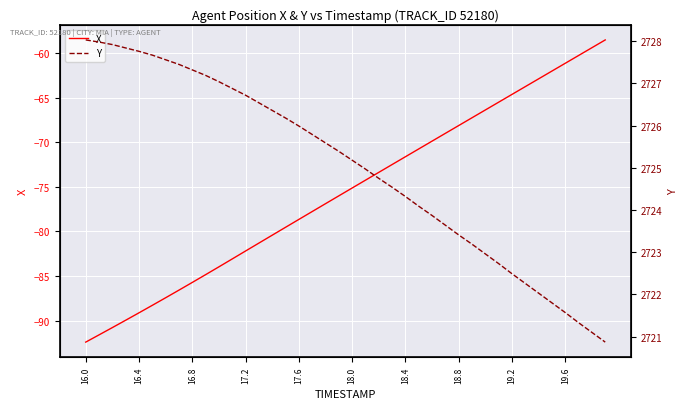

True or false: Y and X intersect in this chart.

False